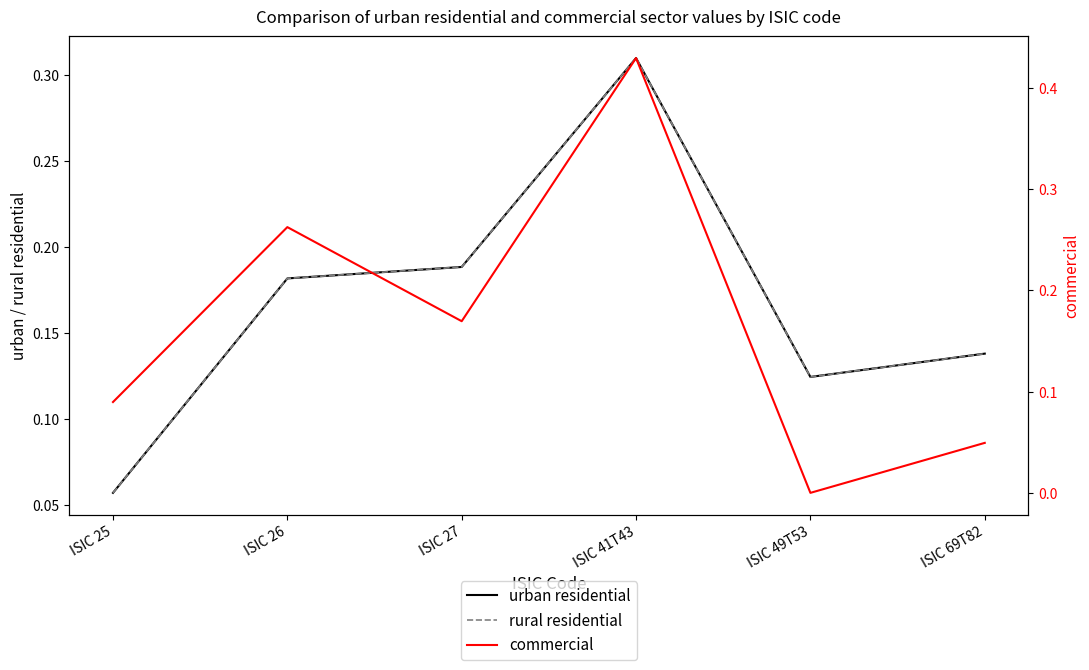

What is the total value across all series at ISIC 27?

0.5